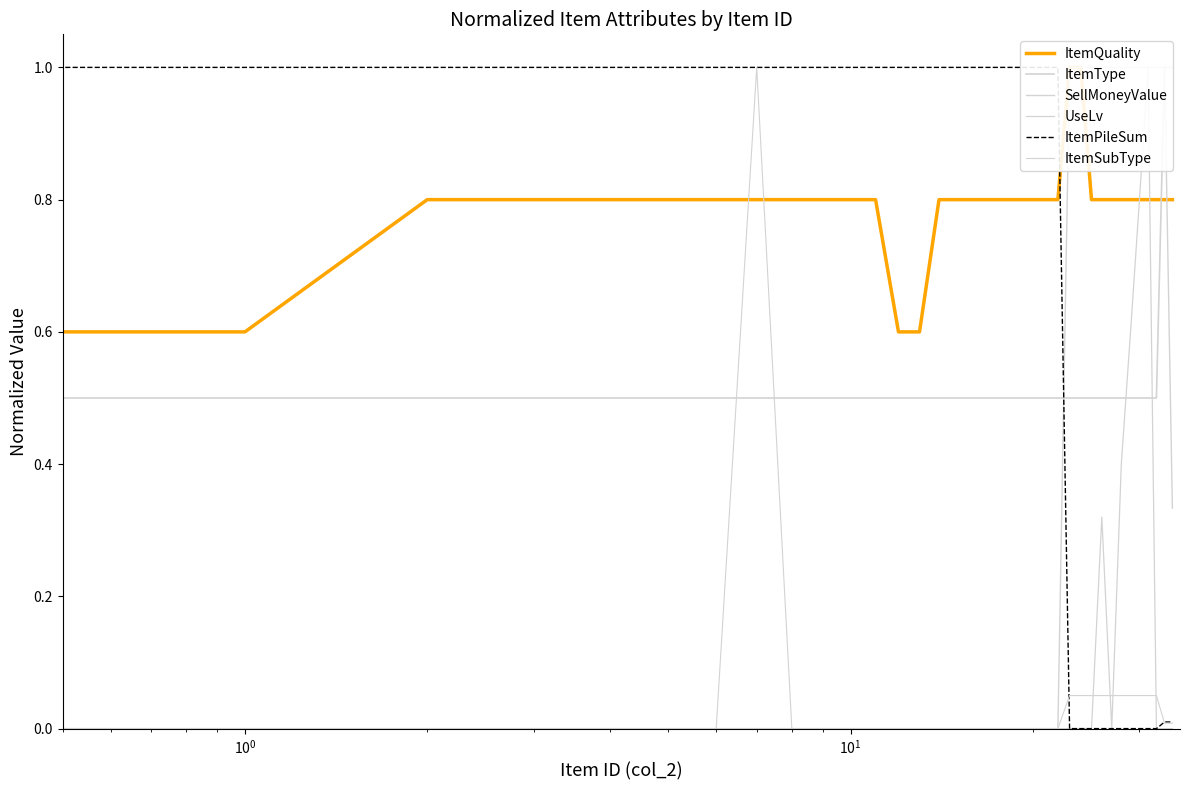

What position from the right is 24?

11